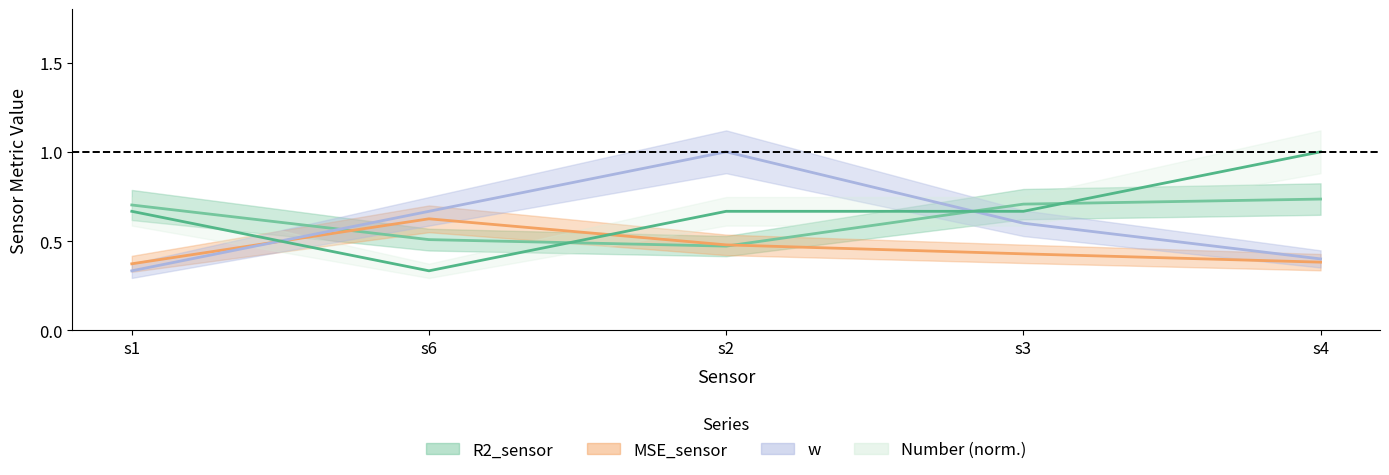

Which series has the largest range (max minus min)?

w